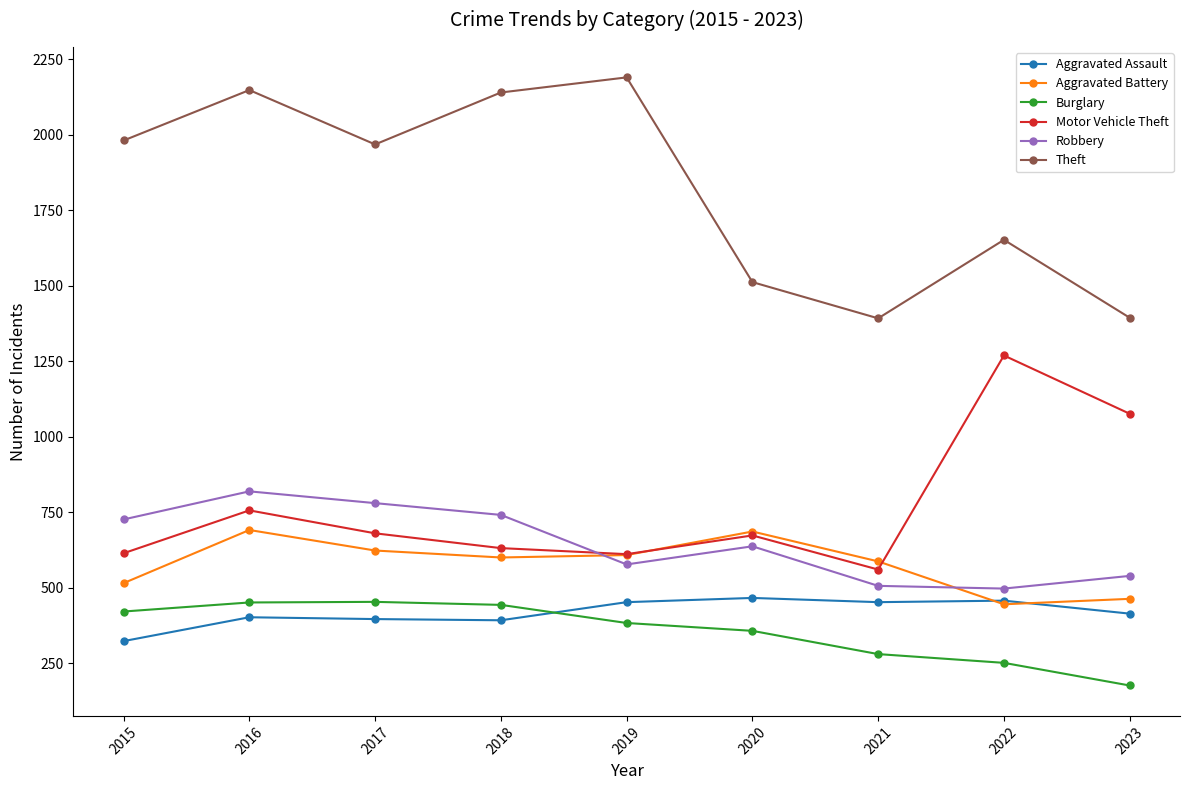

At which category is the sum across all series the highest?

2016